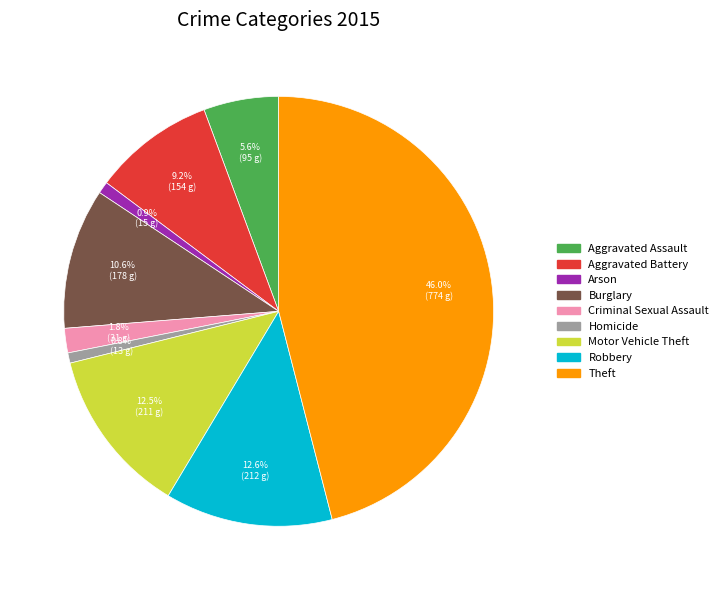

Does Arson represent more than half of the total?

No